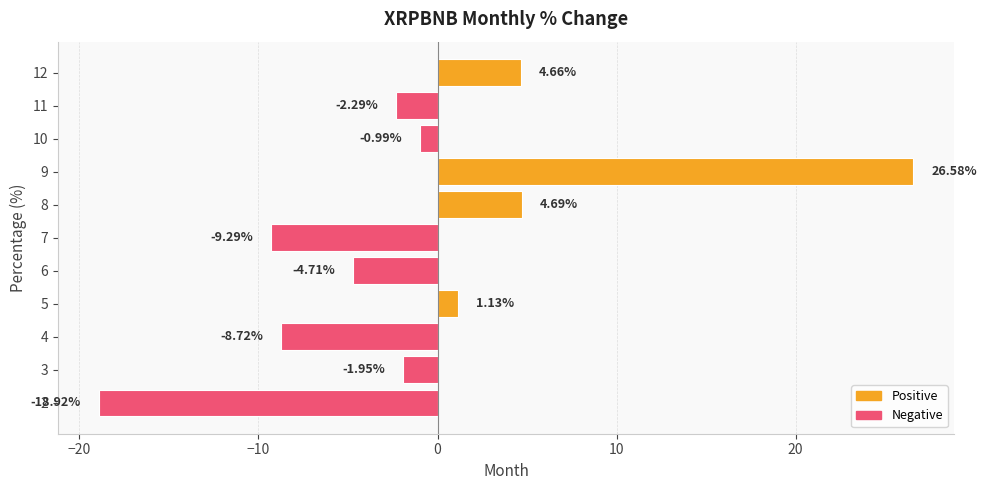

What is the average value?

-0.9